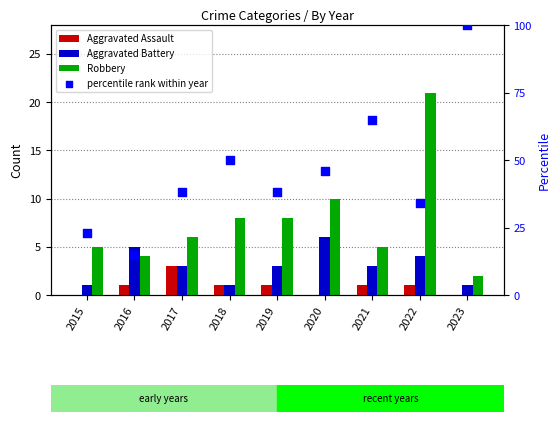

Which series has the largest total across all categories?

percentile rank within year